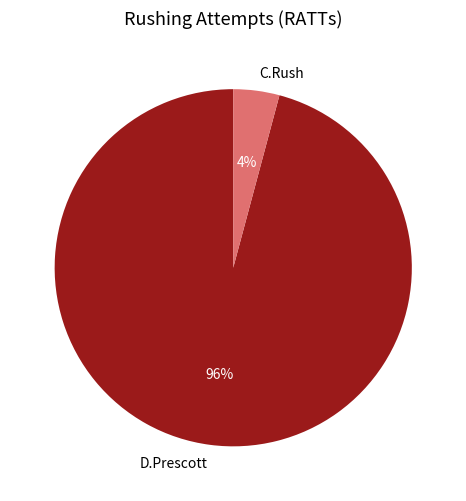

How many slices are in this pie chart?

2